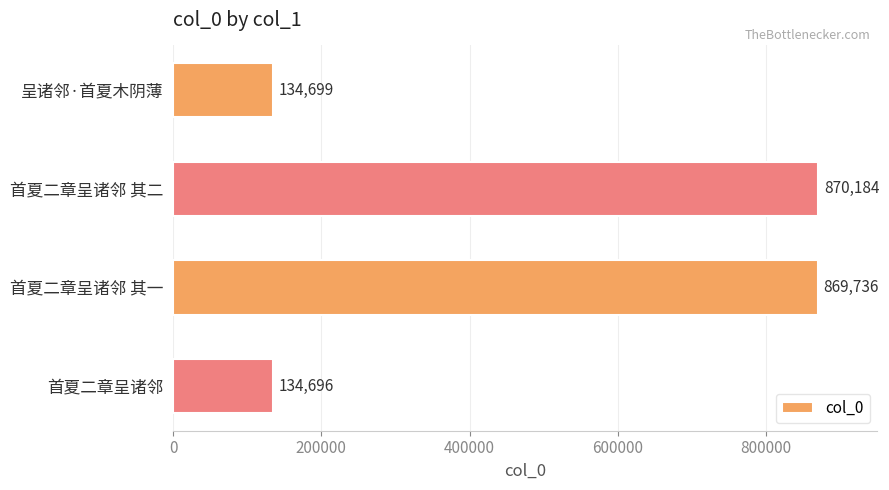

What is the change in value from 呈诸邻·首夏木阴薄 to 首夏二章呈诸邻 其二?

+735485